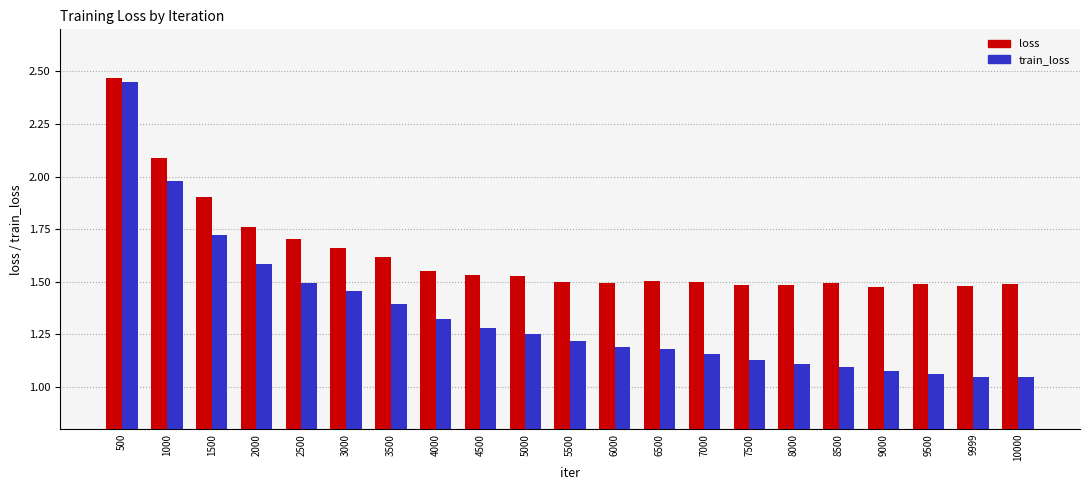

True or false: loss has a value of 1.0 at 4000.

False